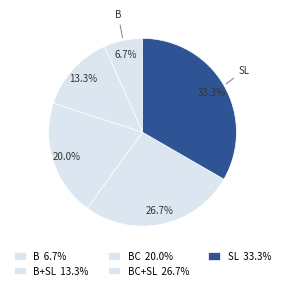

Count the number of slices in the pie.

5